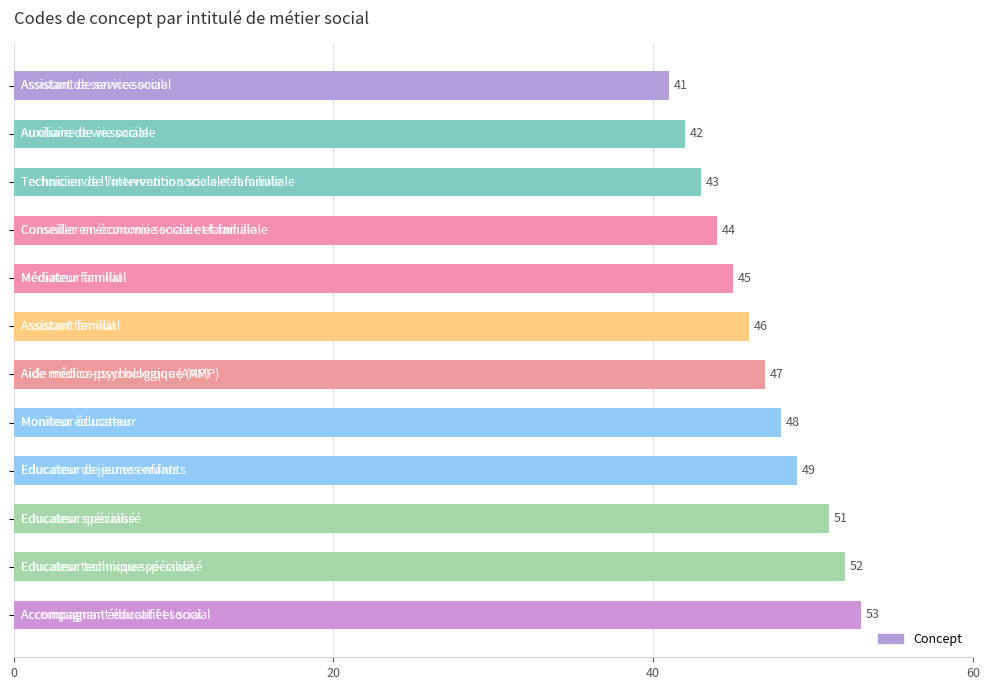

How many values are below 47?

6